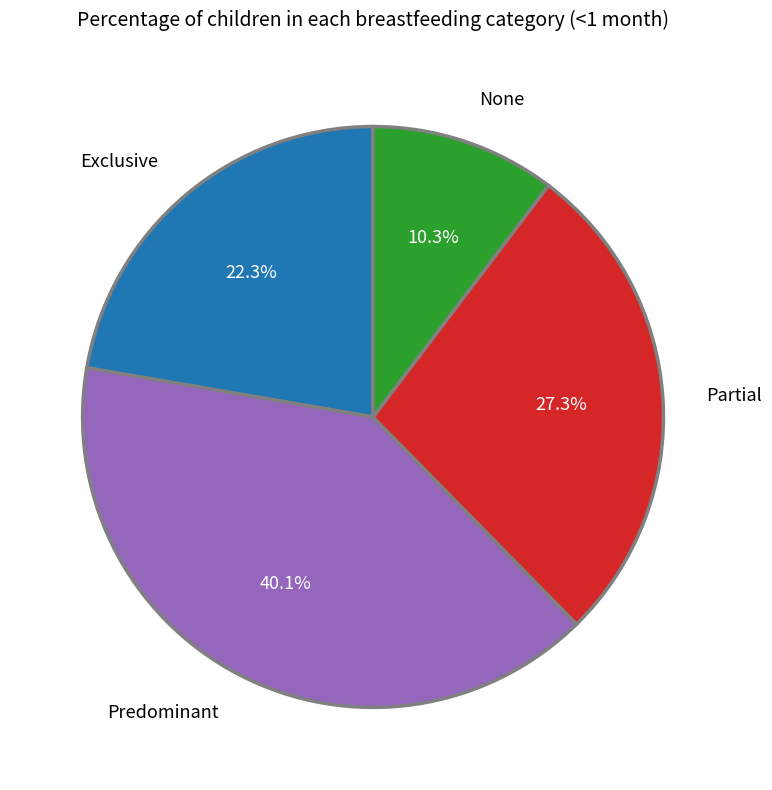

Rank the categories by value from lowest to highest.

None, Exclusive, Partial, Predominant